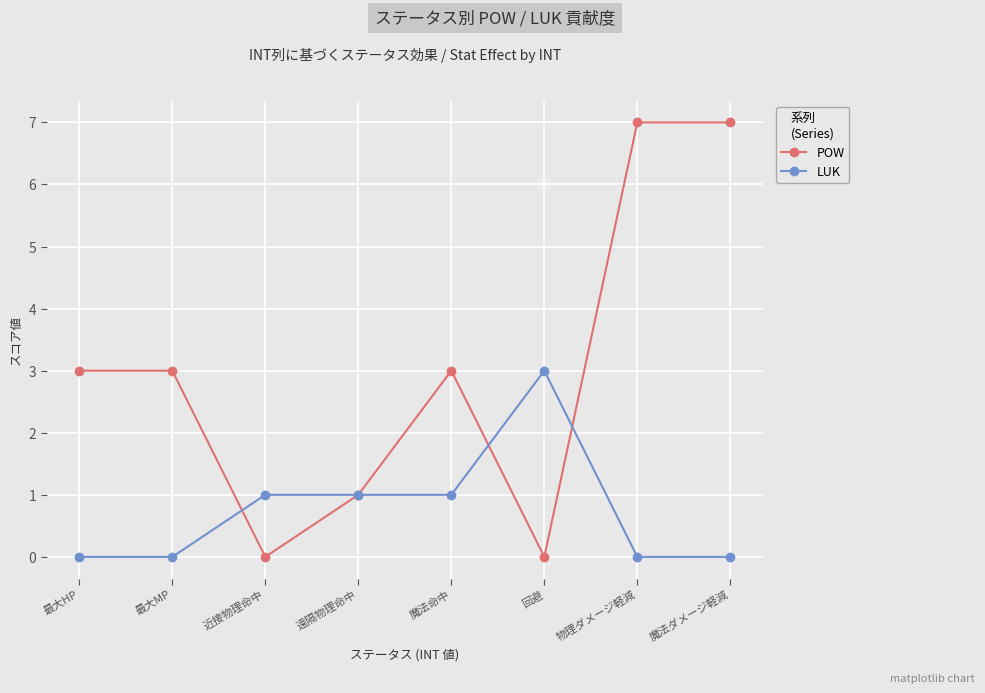

True or false: POW has more than 2 points higher than both neighbors.

False